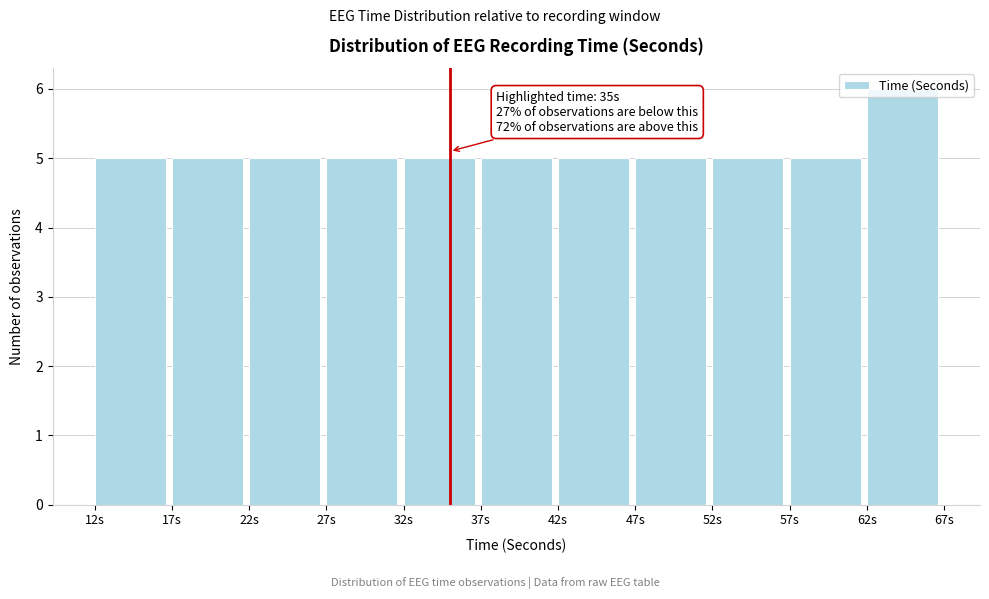

Over which range of the x-axis is the bar tallest?

62 to 67